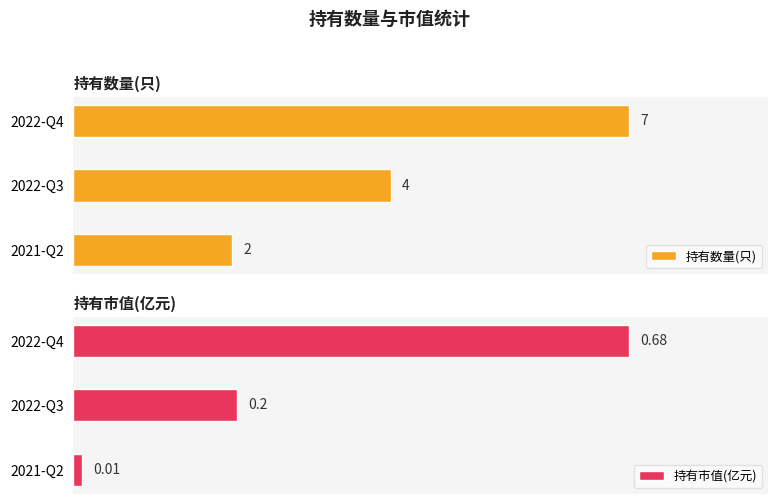

Where is 持有数量(只) nearest to the value 4?

2022-Q3